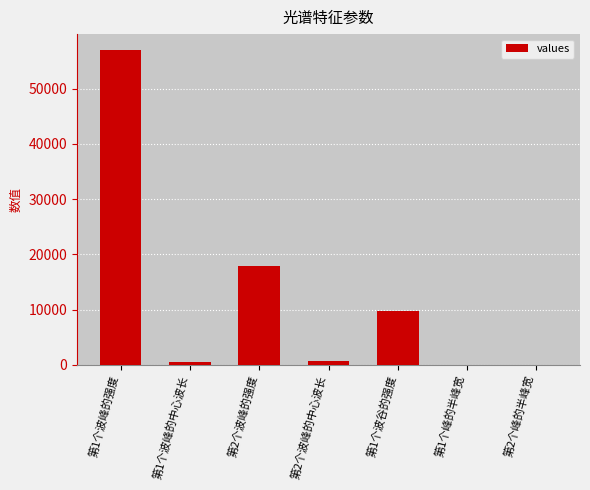

Count the number of values greater than 580.

4